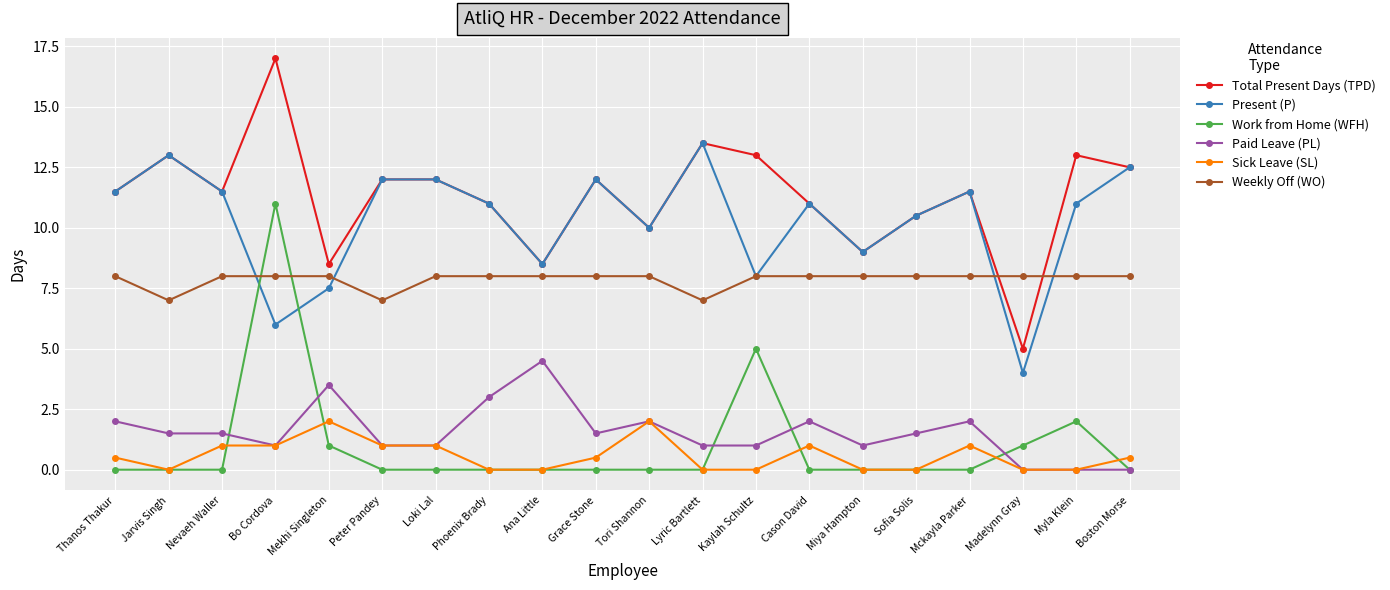

Rank the series by their maximum value, from lowest to highest.

Sick Leave (SL), Paid Leave (PL), Weekly Off (WO), Work from Home (WFH), Present (P), Total Present Days (TPD)